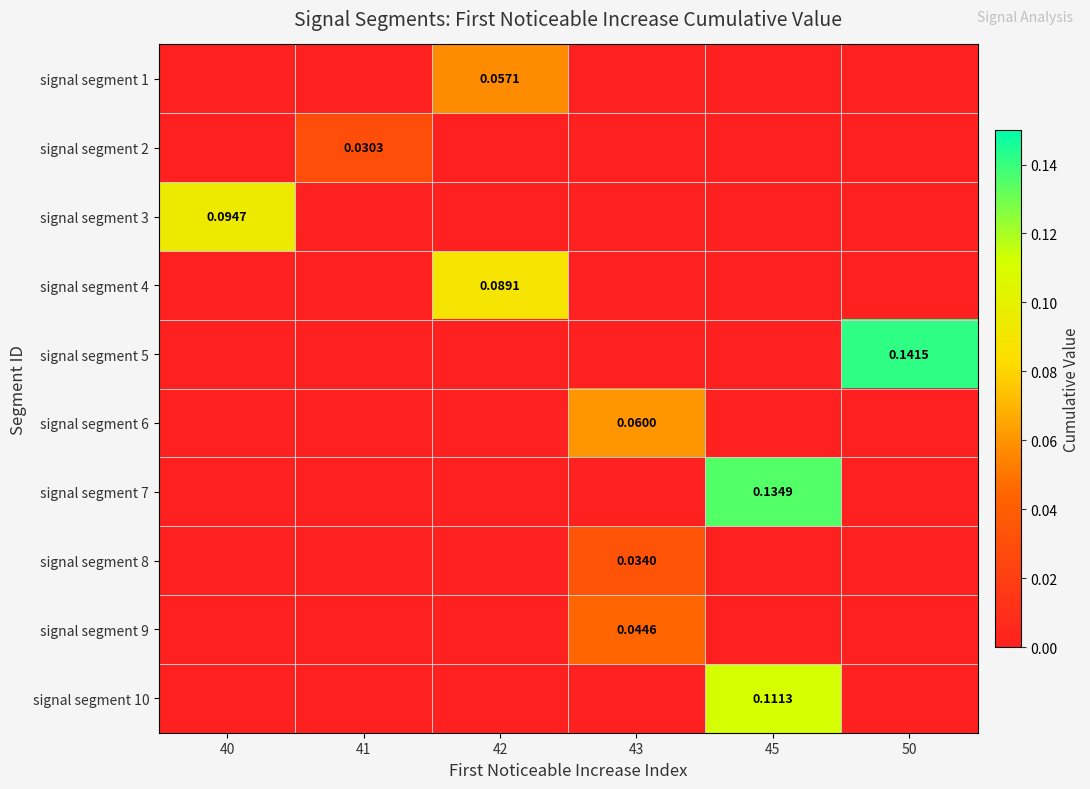

Is the value of signal segment 8 at 40 greater than the value of signal segment 1 at 41?

No